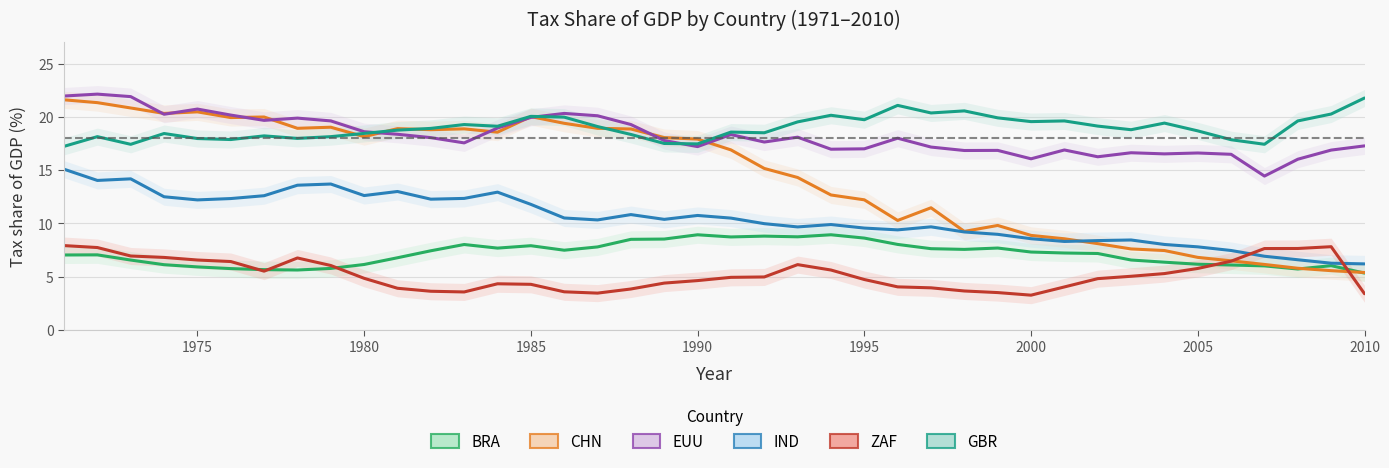

How many interior local valleys does the GBR series have?

11